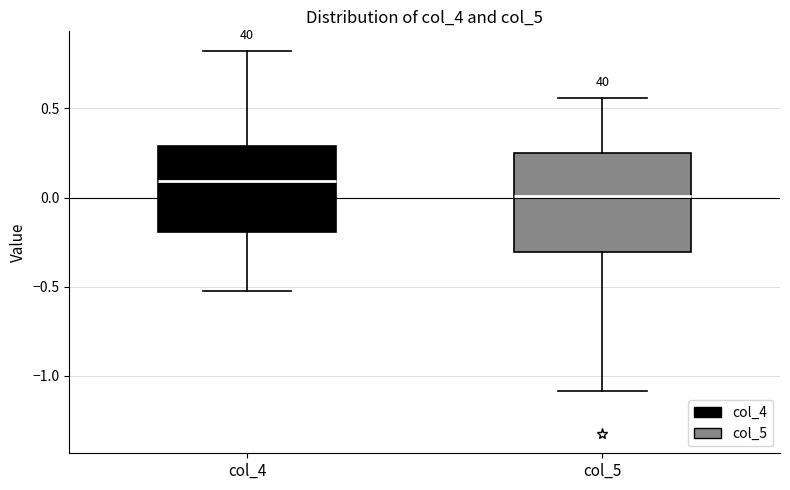

Which box has the lowest median line?

col_5